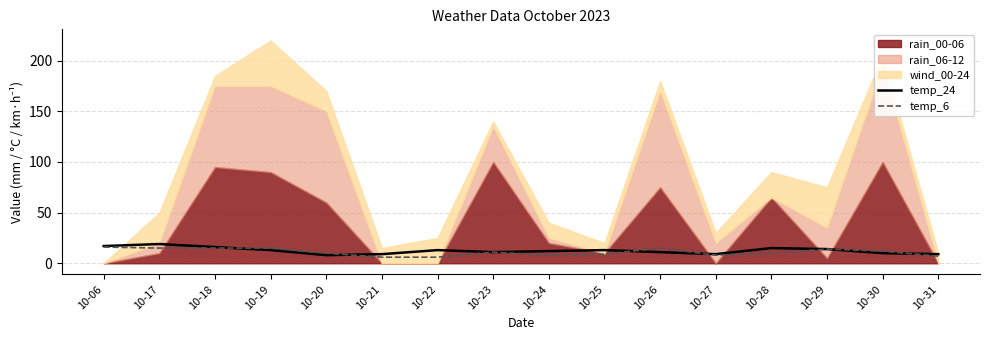

Between 10-21 and 10-06, which is larger?

10-06